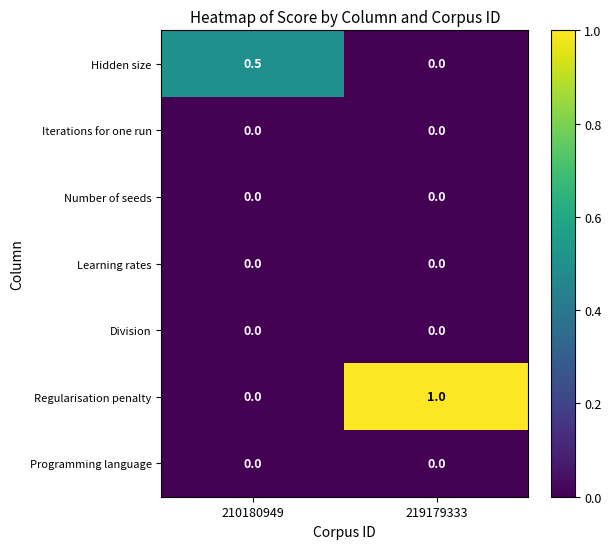

Reading right to left, list all the values displayed in this chart.

Hidden size: 219179333=0.0	210180949=0.5
Iterations for one run: 219179333=0.0	210180949=0.0
Number of seeds: 219179333=0.0	210180949=0.0
Learning rates: 219179333=0.0	210180949=0.0
Division: 219179333=0.0	210180949=0.0
Regularisation penalty: 219179333=1.0	210180949=0.0
Programming language: 219179333=0.0	210180949=0.0